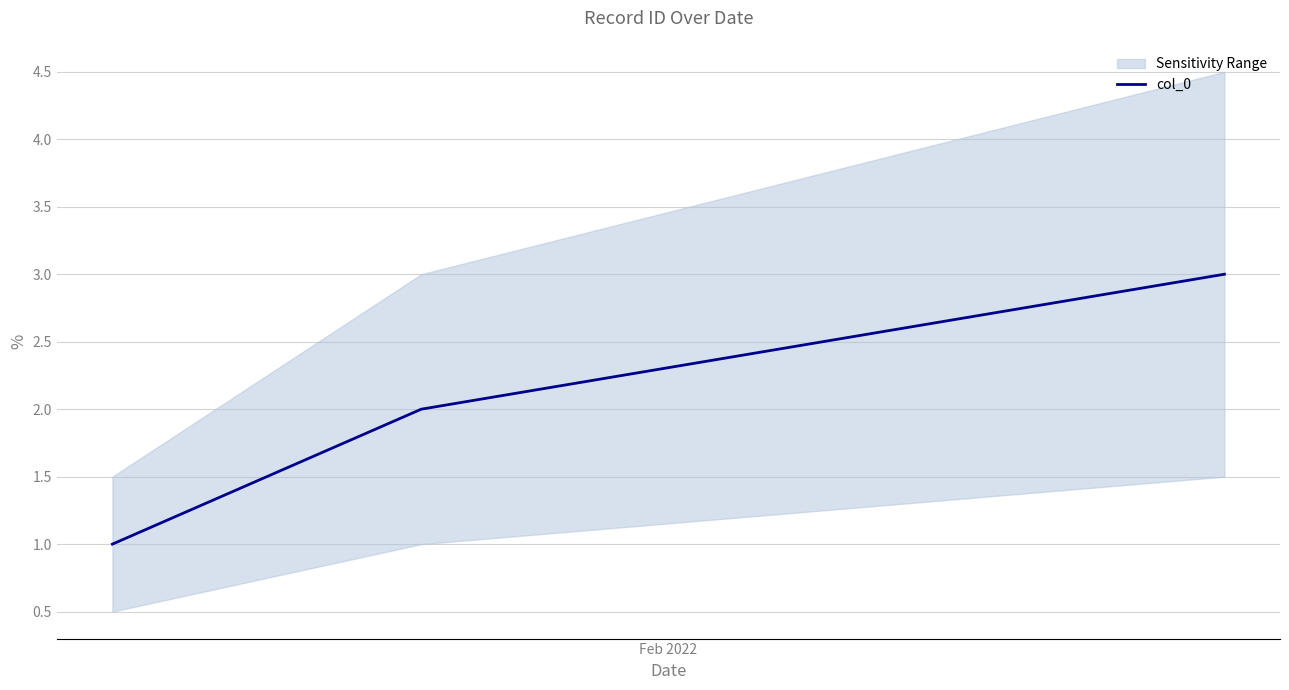

What is the highest value of the col_0 series?

3